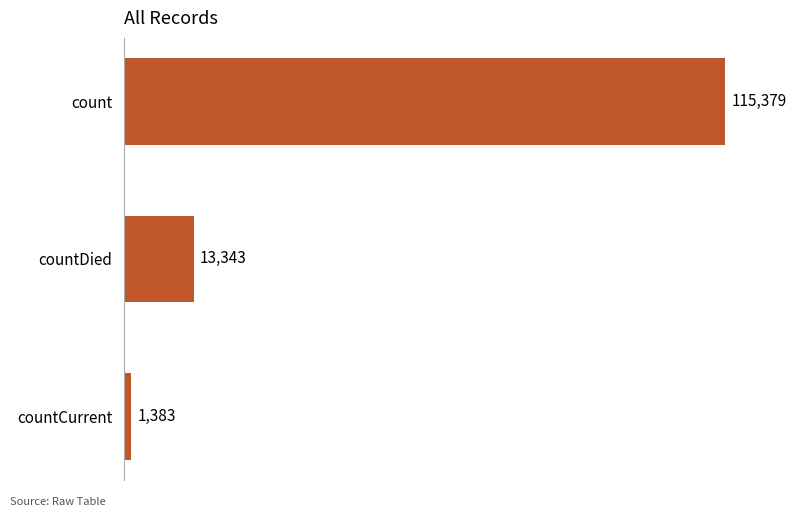

Which label corresponds to the smallest value in the chart?

countCurrent